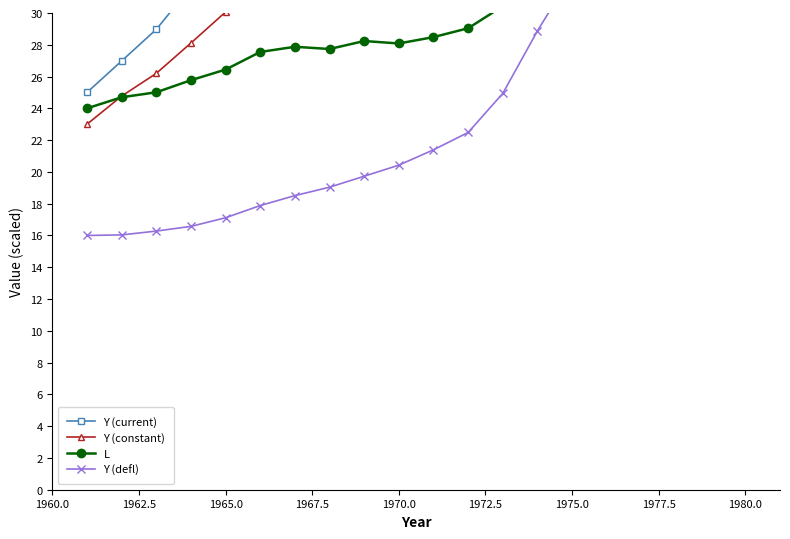

Rank the series by their maximum value, from lowest to highest.

L, Y (defl), Y (constant), Y (current)